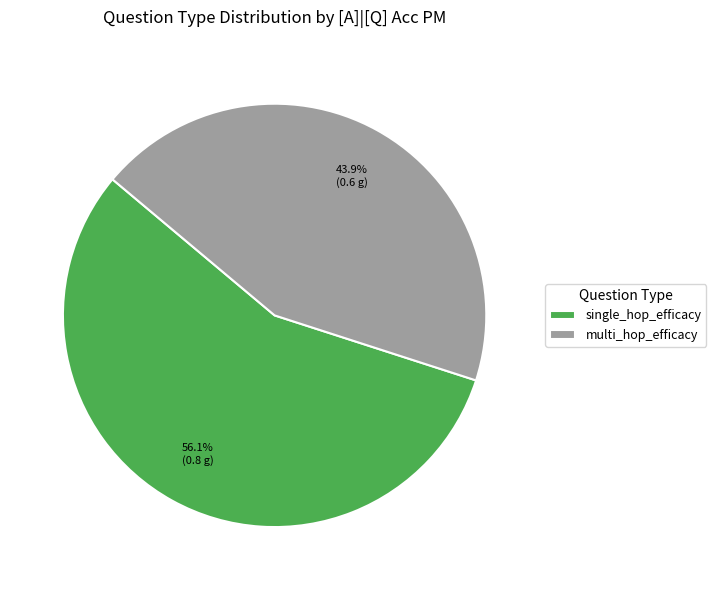

What percentage is the single_hop_efficacy slice, to the nearest percent?

56%